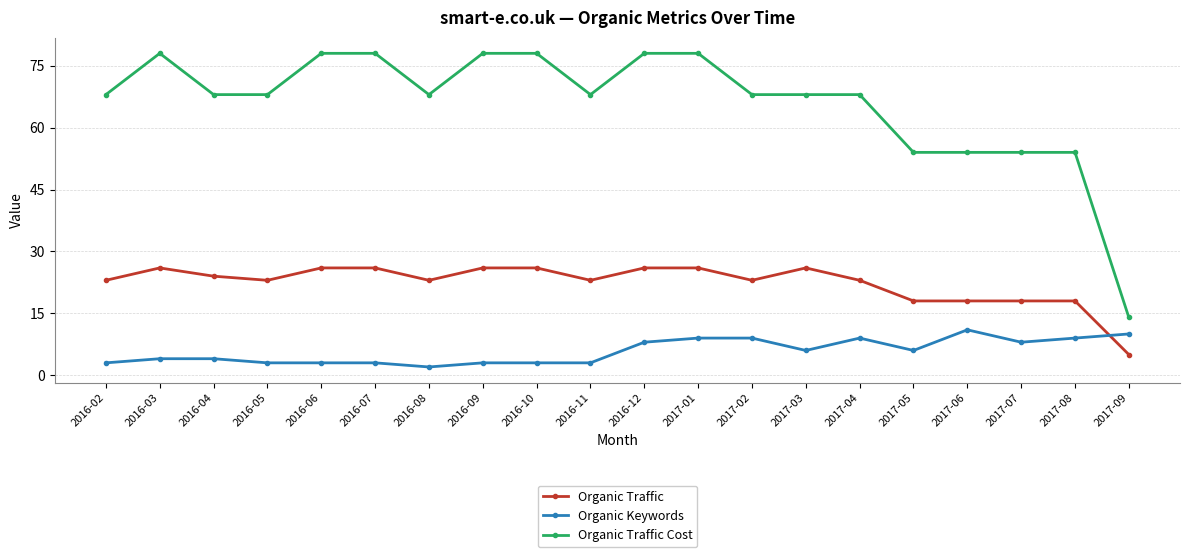

What is the smallest value displayed?

2